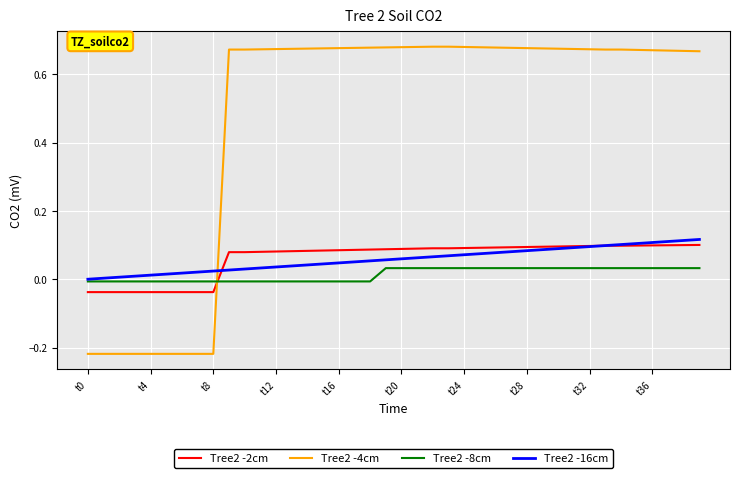

True or false: Tree2 -2cm and Tree2 -8cm intersect in this chart.

True